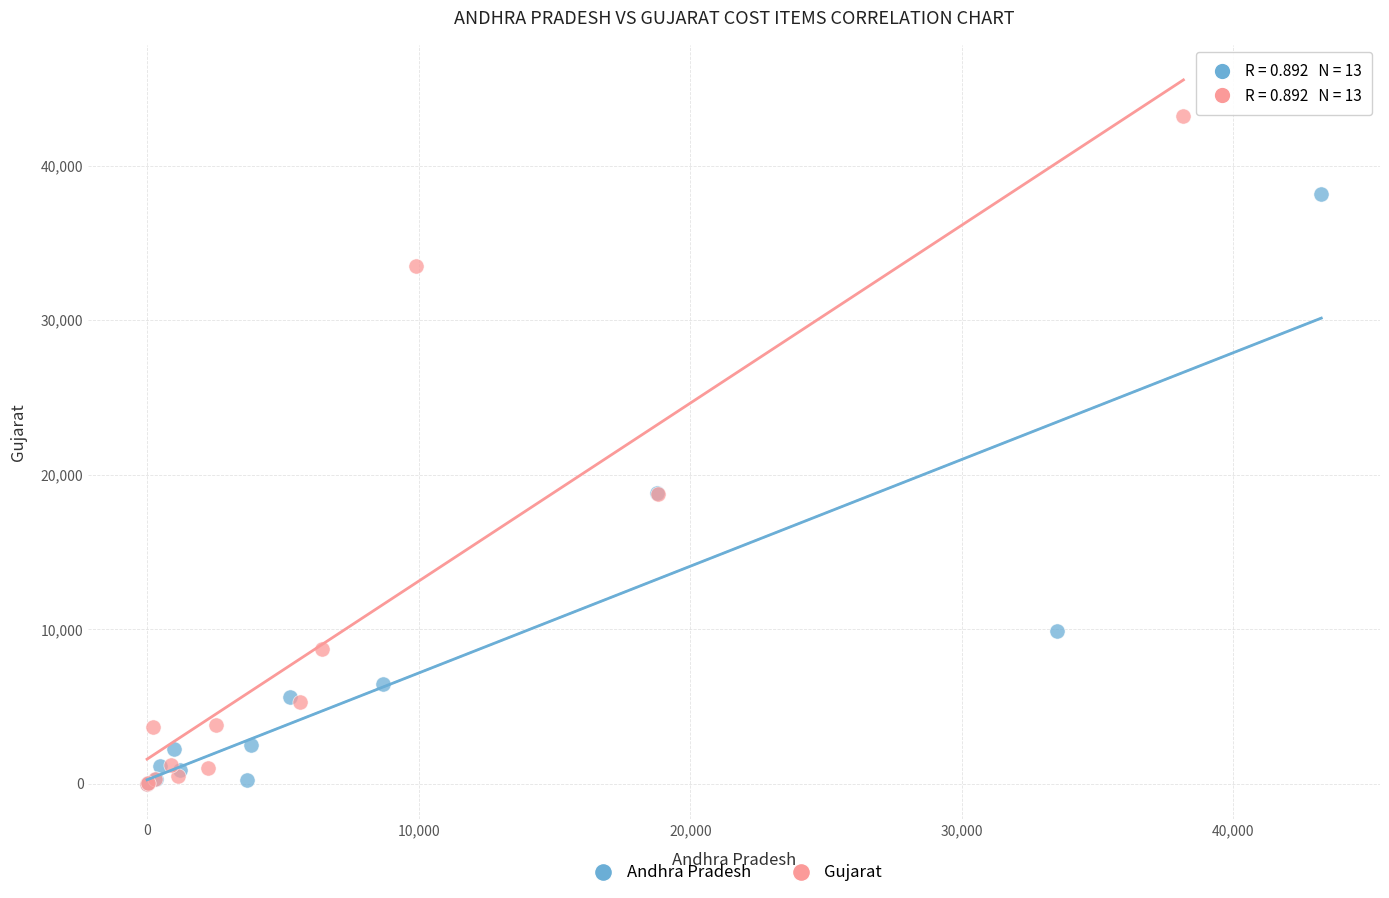

Which series has the widest spread of Y values?

Gujarat